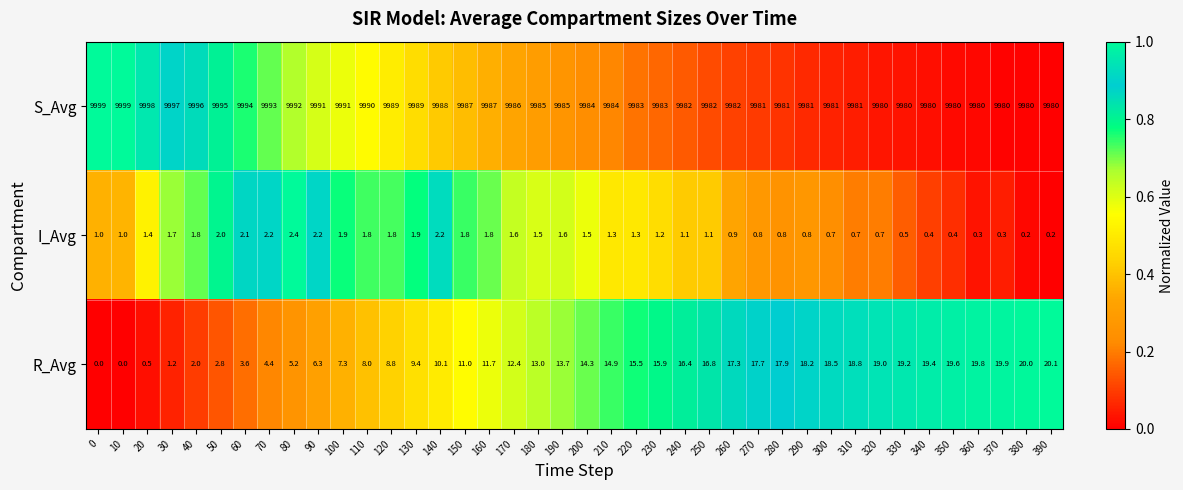

List the series in order of their peak value, highest first.

S_Avg, R_Avg, I_Avg